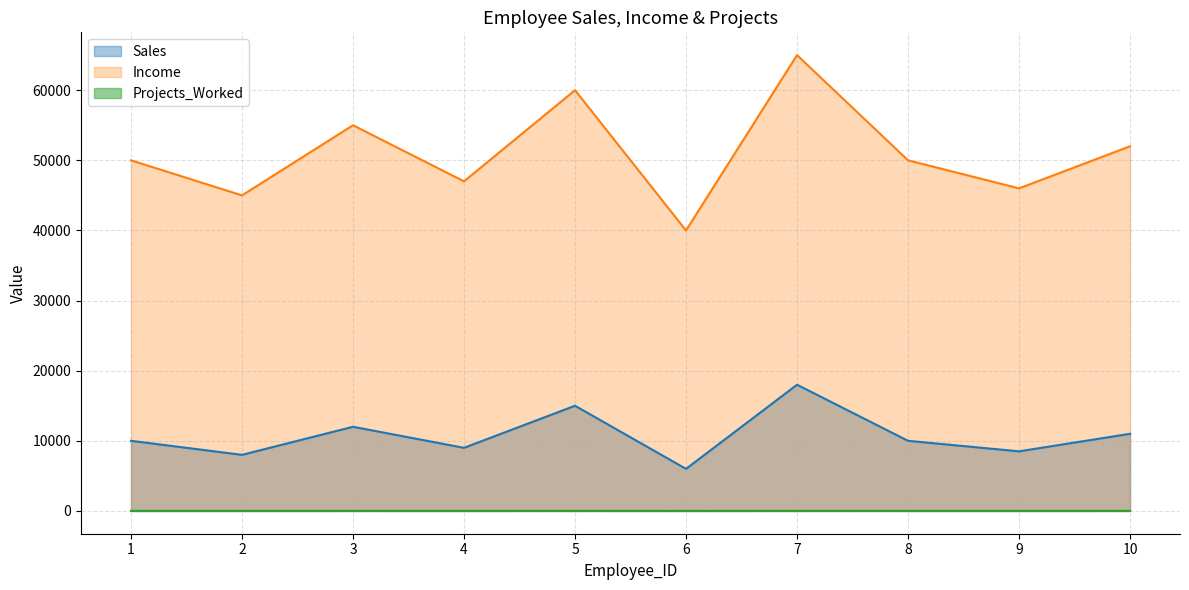

Rank the series at 7 from lowest to highest value.

Projects_Worked, Sales, Income